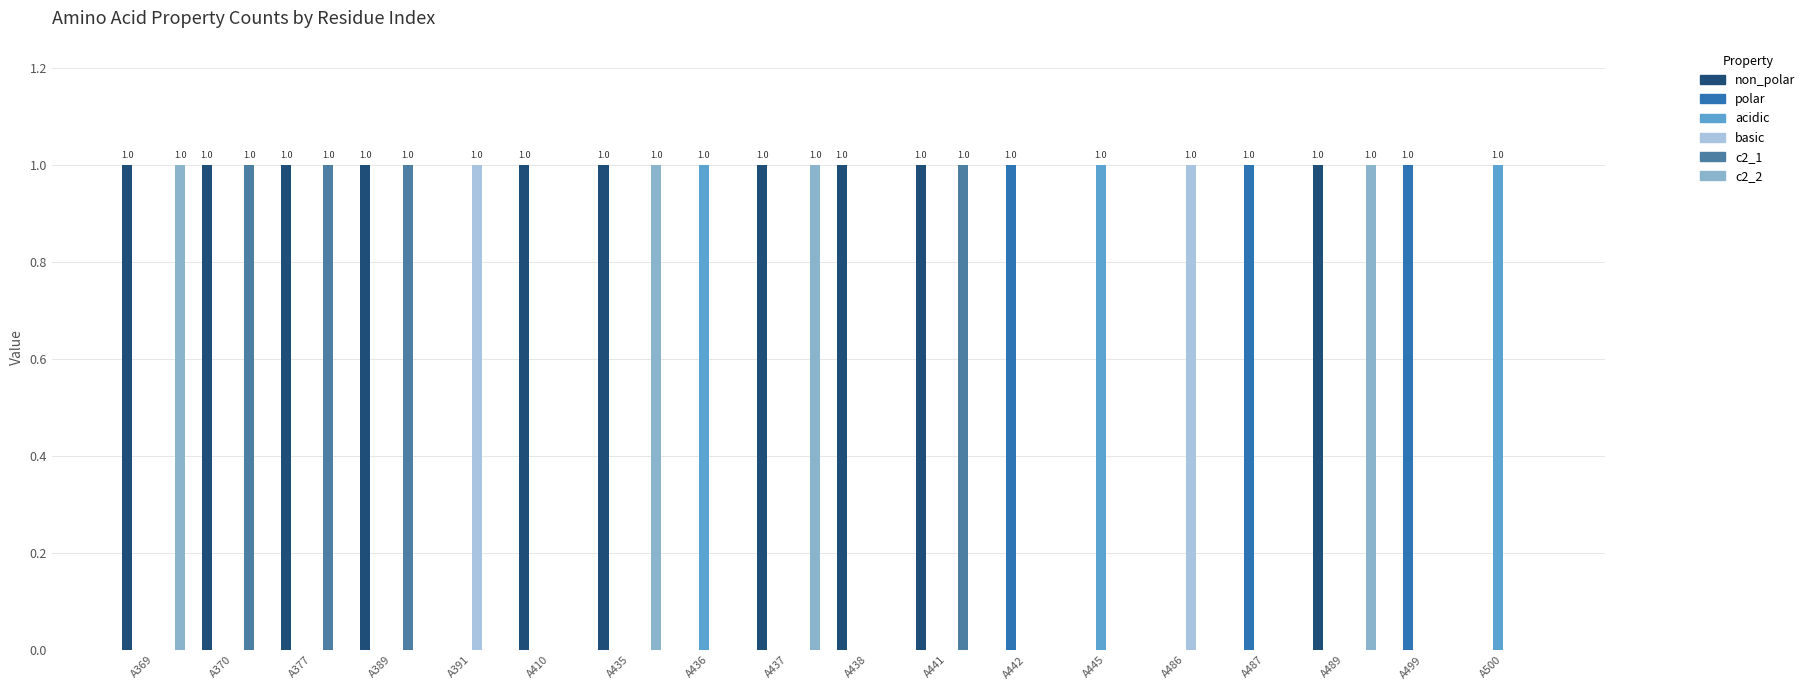

How many groups of bars are there?

18